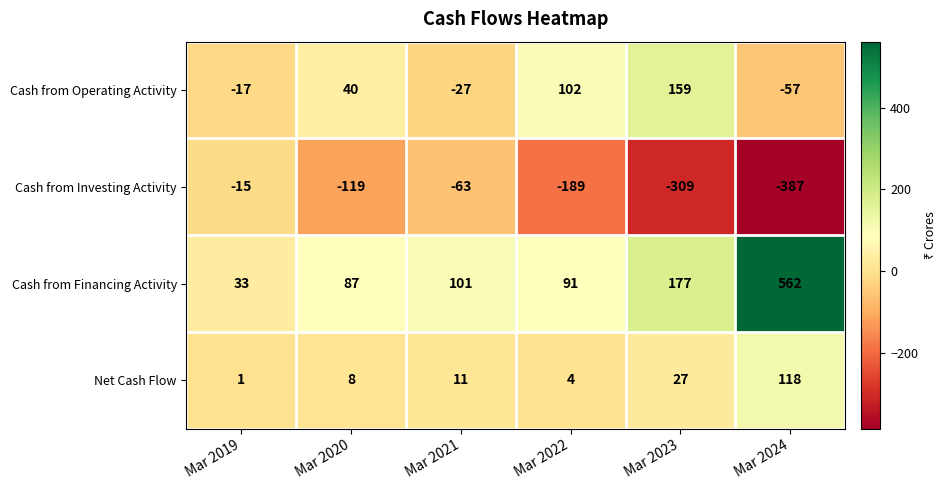

What is the spread (max minus min) of values at Mar 2022?

291